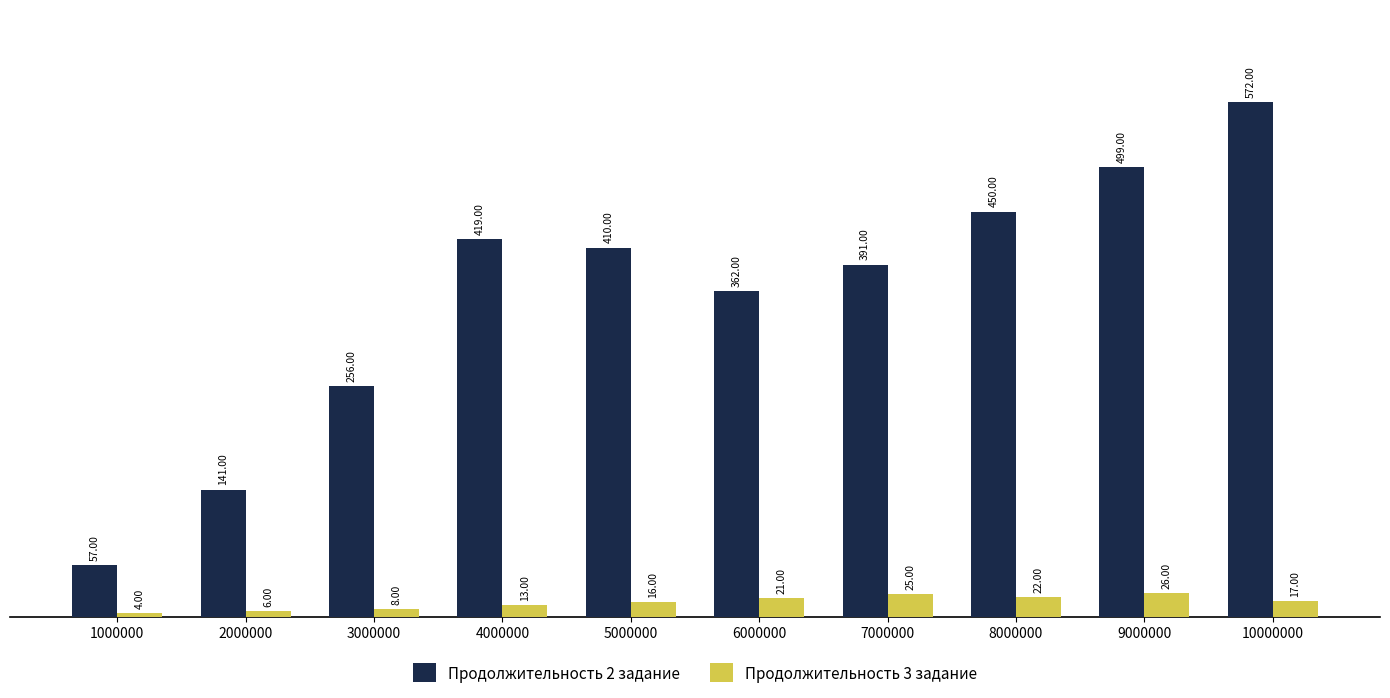

What is the difference between the highest and lowest values at 8000000?

428